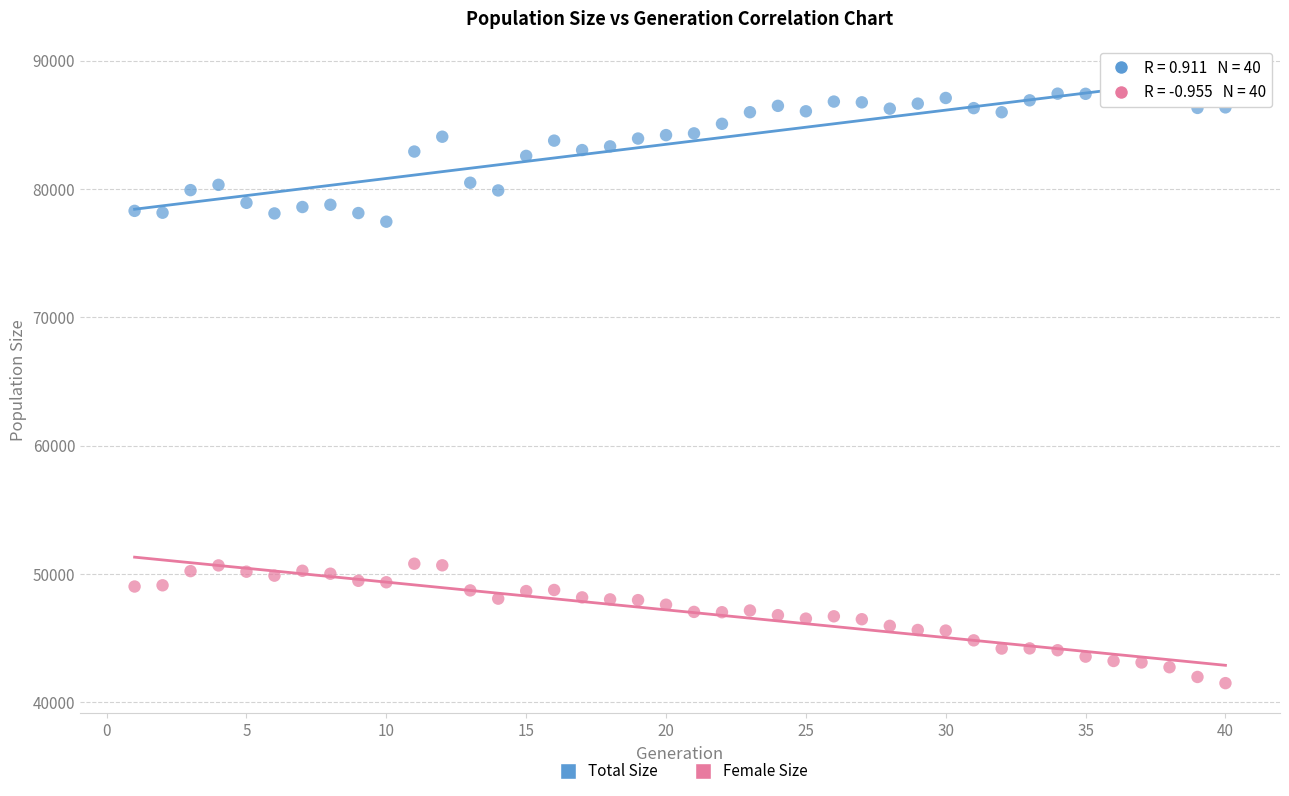

Across all series, what Y value is closest to 64464?

77446